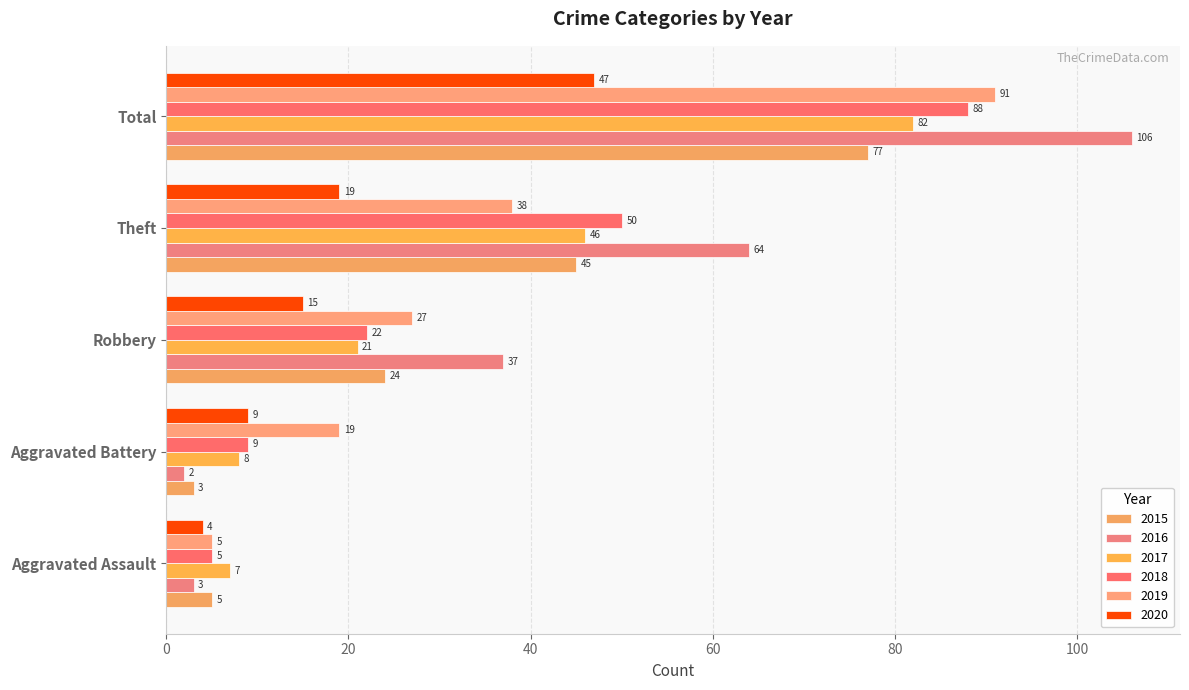

What is the average value of the 2015 series?

31